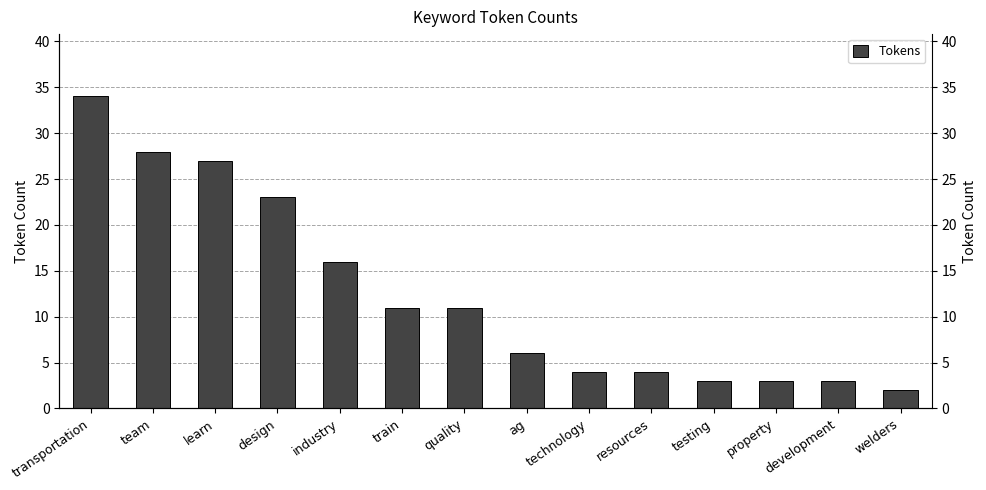

Which category has the lowest value across all series?

welders